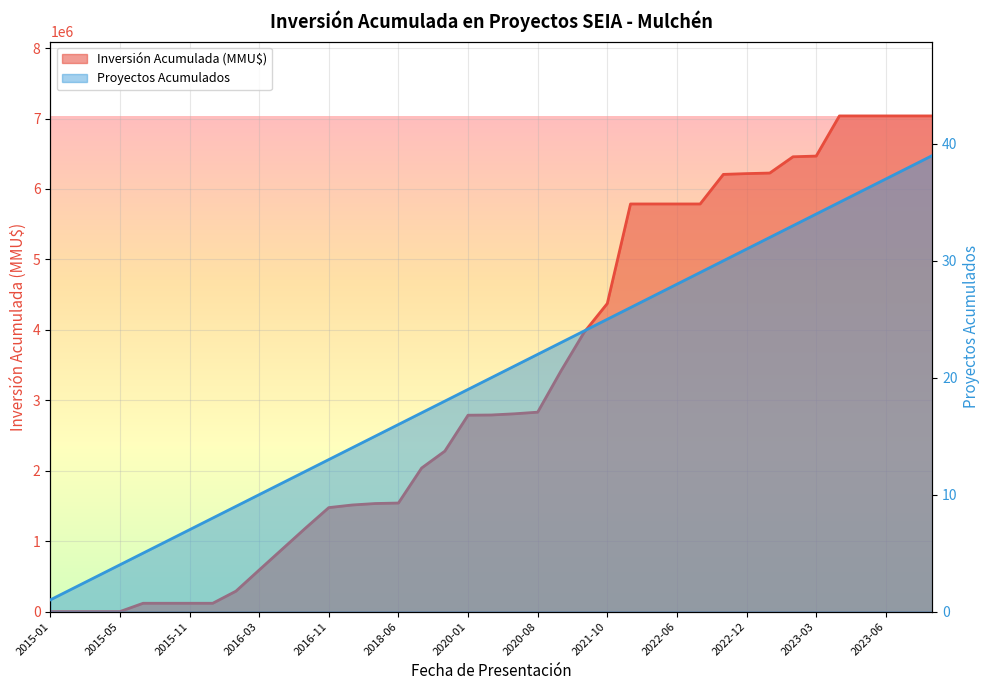

Reading left to right, what are all the values shown in this chart?

Inversión Acumulada (MMU$): 0	0	0	0	118000	118000	118000	118000	290000	590000	888000	1186000	1476000	1513000	1534000	1541000	2038000	2278000	2788000	2791000	2808000	2831000	3414000	3964000	4374000	5787000	5787000	5787000	5787000	6207000	6218000	6226000	6457000	6467000	7037000	7037000	7037000	7037000	7037000
Proyectos Acumulados: 1	2	3	4	5	6	7	8	9	10	11	12	13	14	15	16	17	18	19	20	21	22	23	24	25	26	27	28	29	30	31	32	33	34	35	36	37	38	39